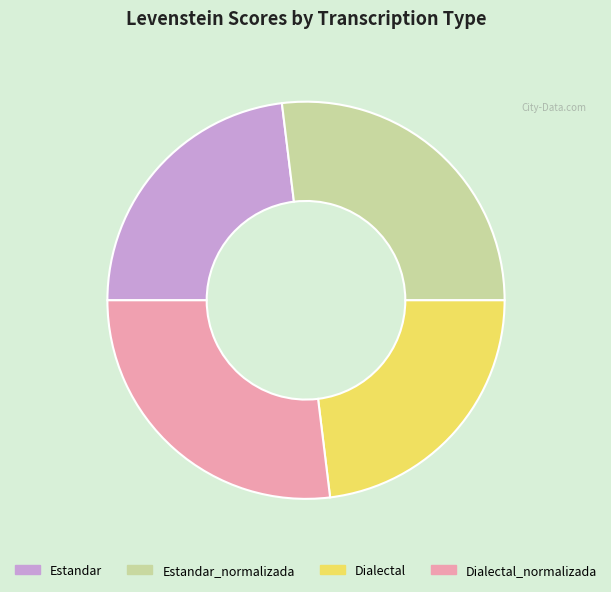

Does Dialectal account for over 50% of the chart?

No